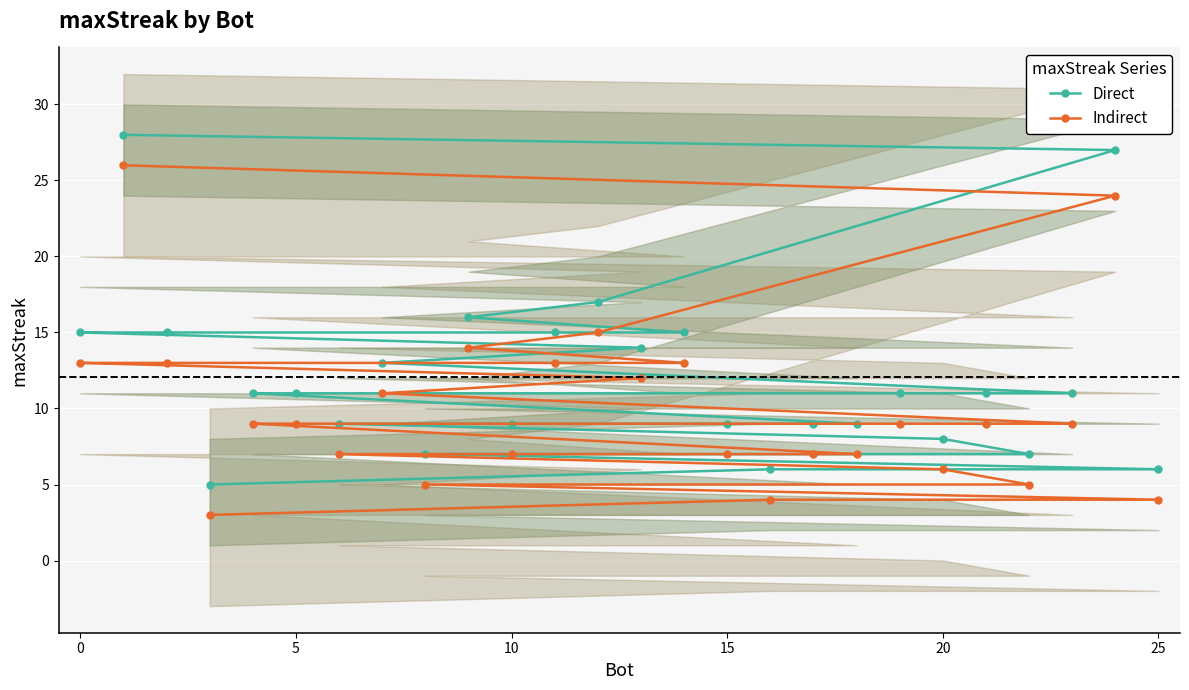

Which series has the largest total across all categories?

Direct